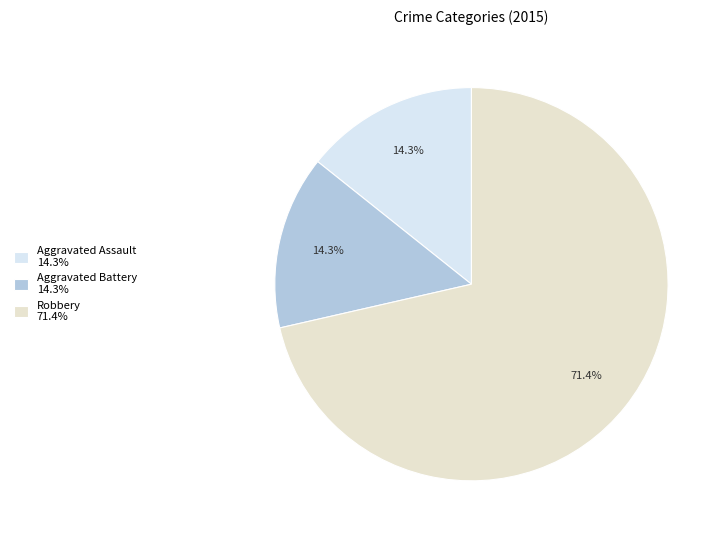

What percentage do Aggravated Battery and Robbery together represent?

85.7%